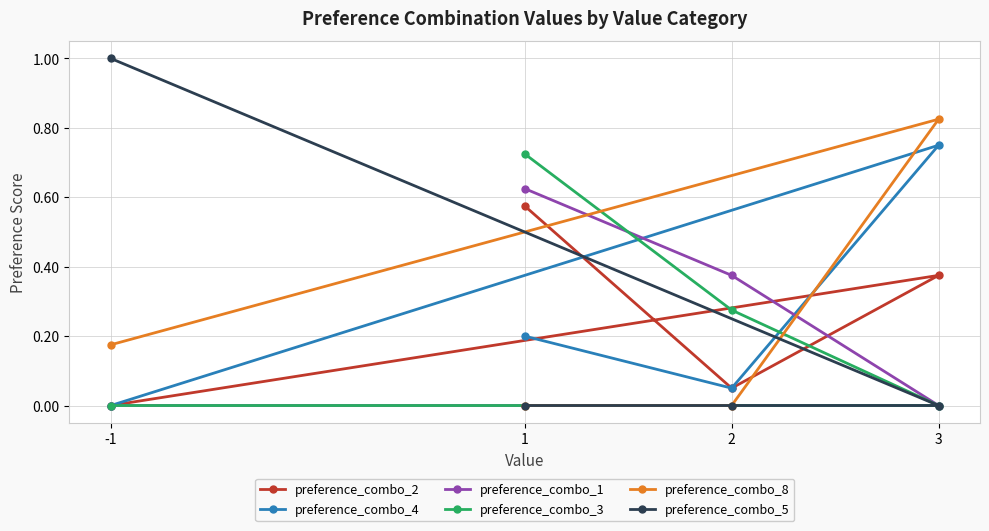

Which series has the widest spread of values?

preference_combo_5